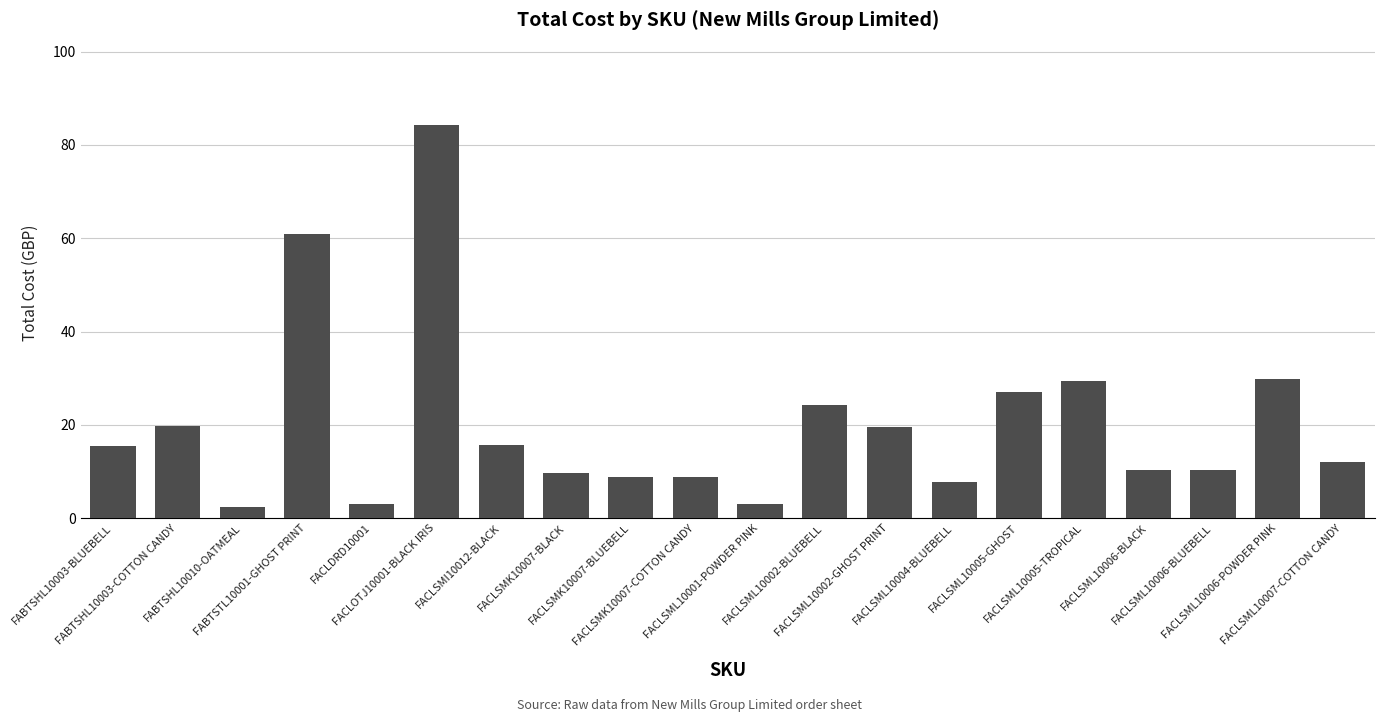

What is the approximate value at FACLSMI10012-BLACK?

15.7